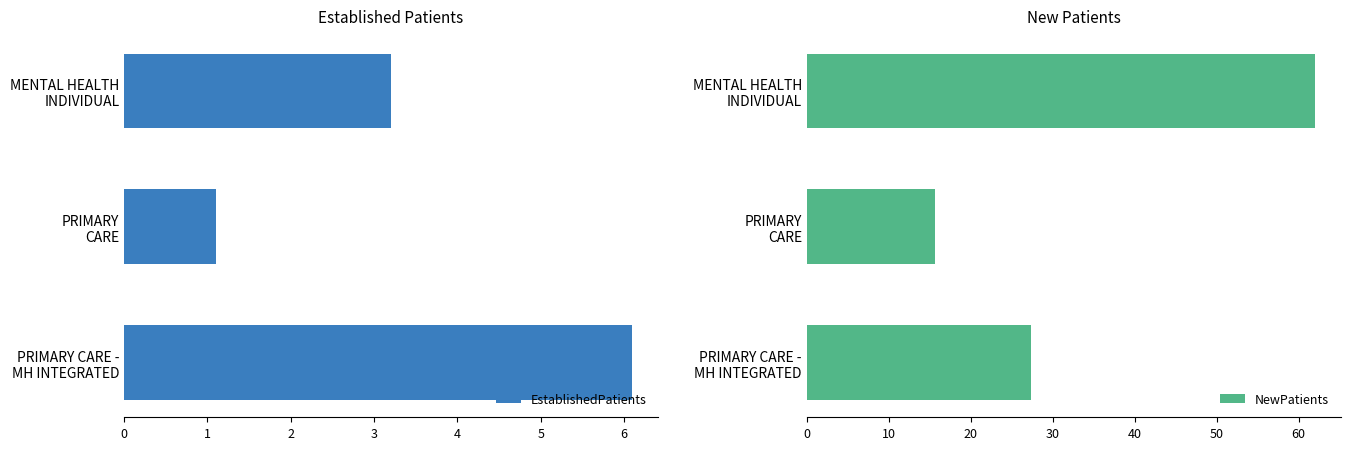

At which label does EstablishedPatients reach its peak?

PRIMARY CARE -
MH INTEGRATED